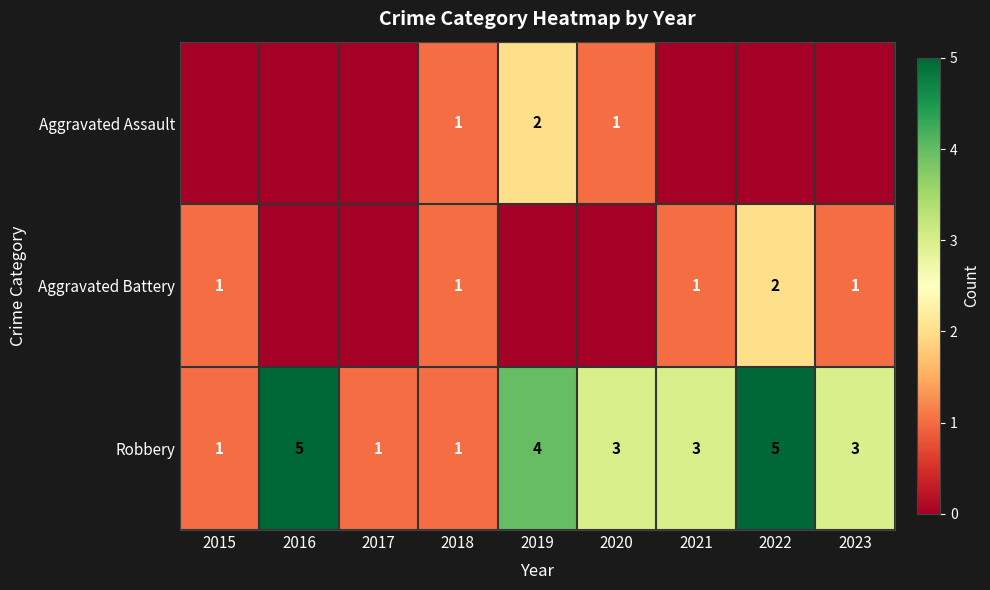

What is the sum of the Robbery values at 2016 and 2017?

6